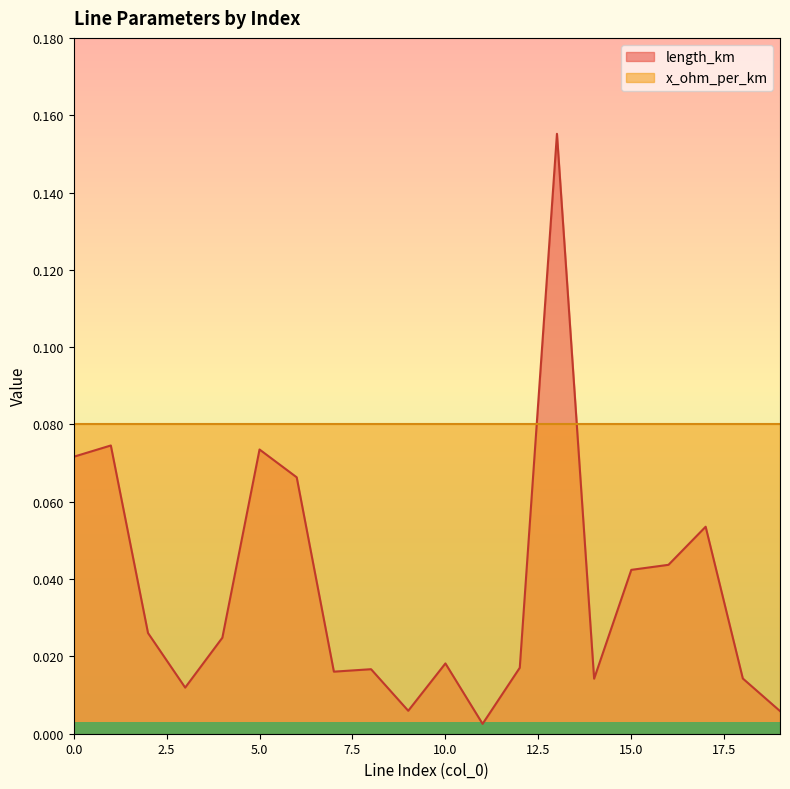

What is the sum of the values at 5 and 19?

0.1